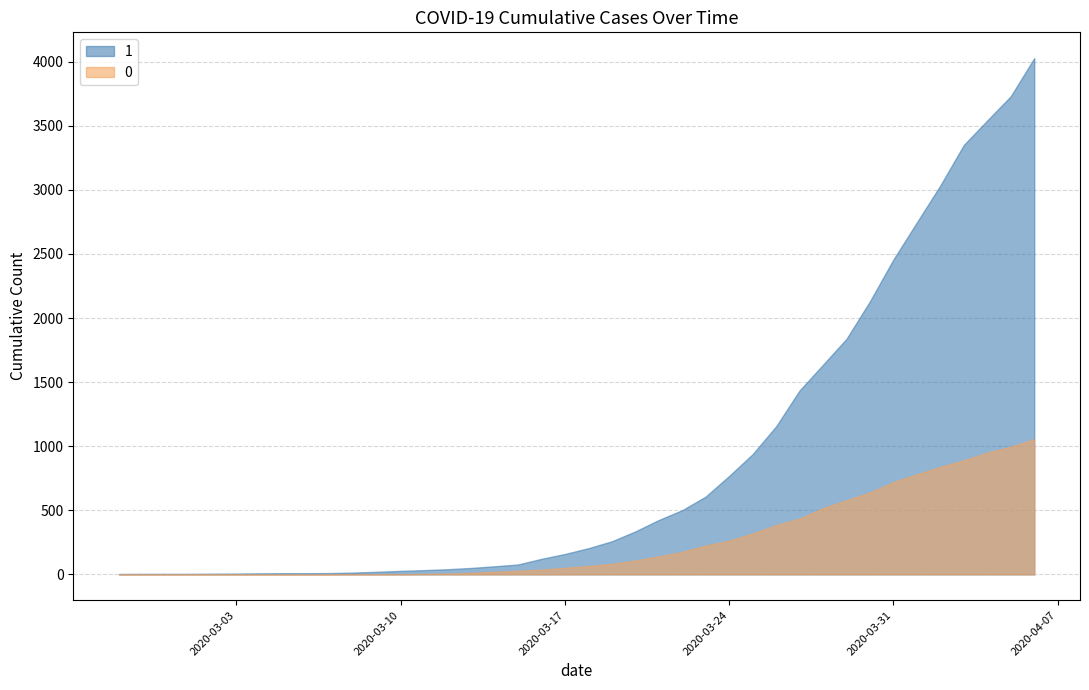

The 1 series shows 2131 at 2020-03-30. True or false?

True